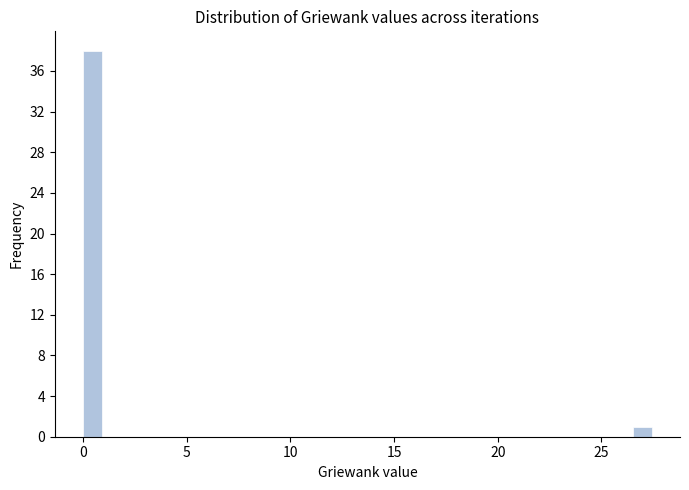

Read against the x-axis, roughly where is the centre of the tallest bar?

0.5